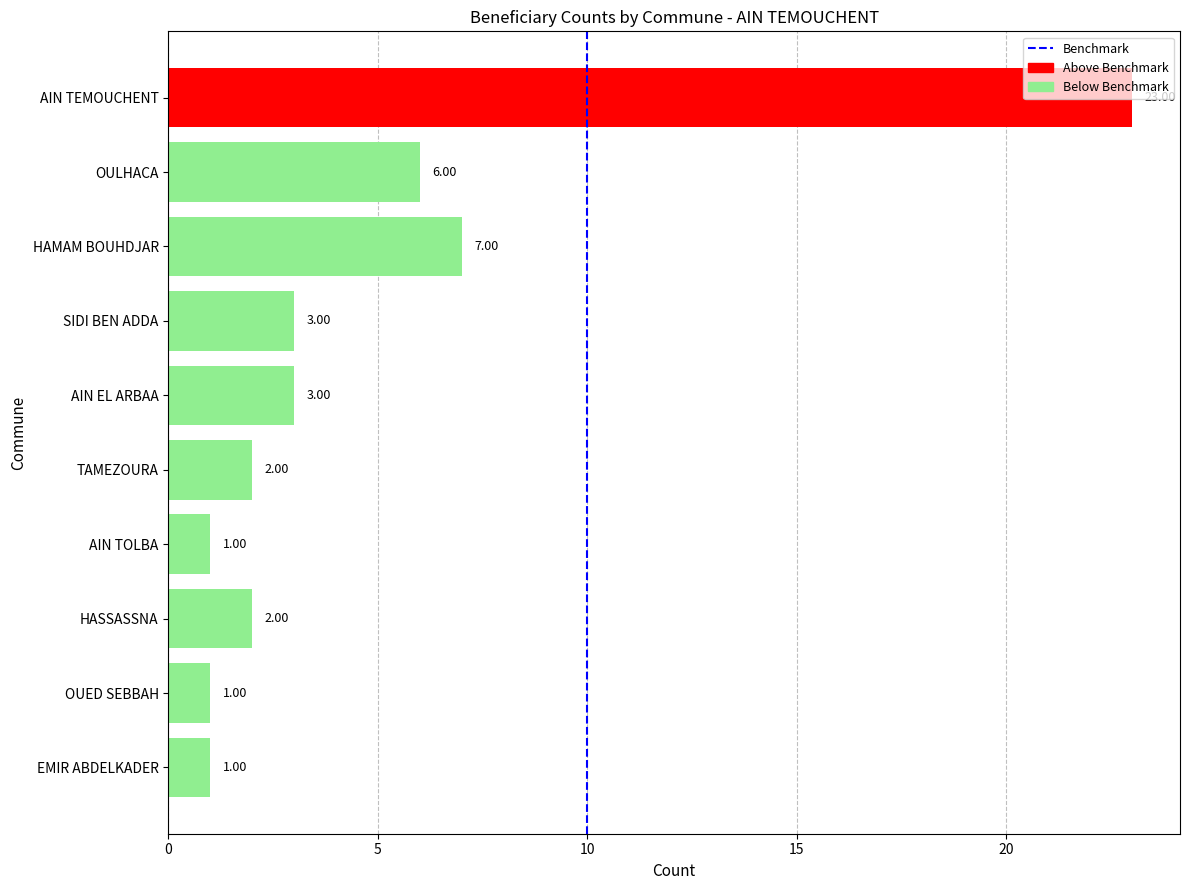

What is the label of the 10th bar from the top?

EMIR ABDELKADER